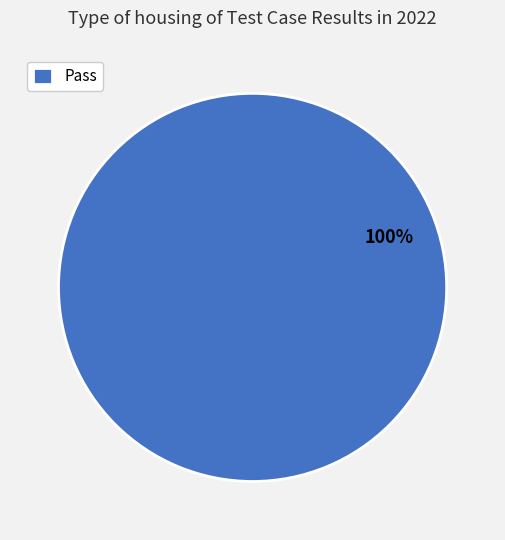

What percentage is the Pass slice, to the nearest percent?

100%